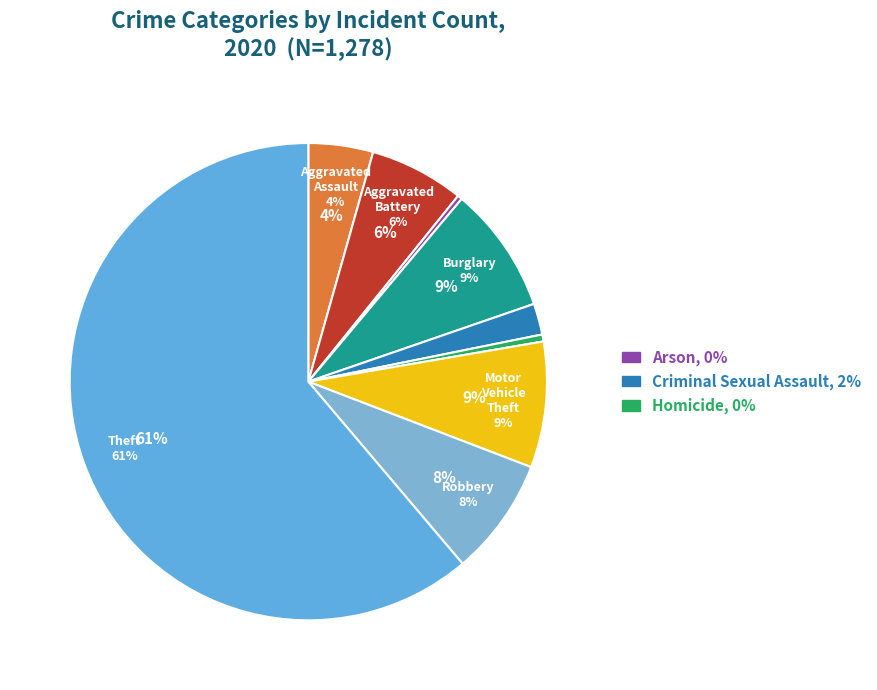

What percentage do Motor Vehicle Theft and Theft together represent?

69.7%